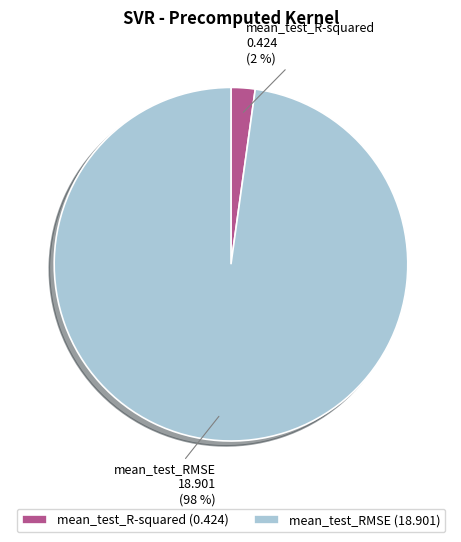

Rank the categories by value from highest to lowest.

mean_test_RMSE, mean_test_R-squared